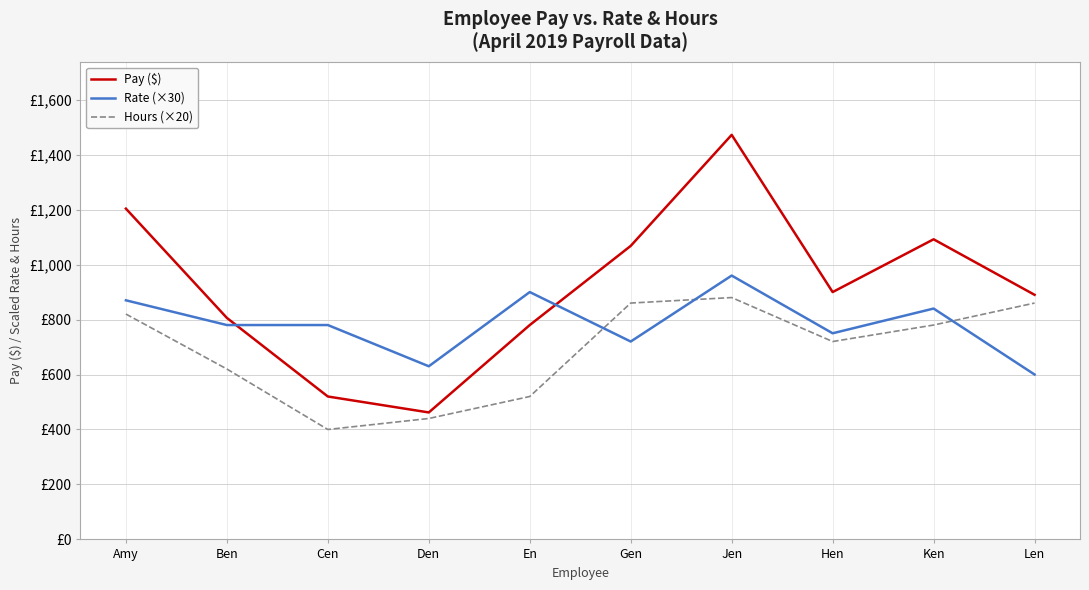

List the labels in order of Hours (×20) value, largest first.

Jen, Gen, Len, Amy, Ken, Hen, Ben, En, Den, Cen